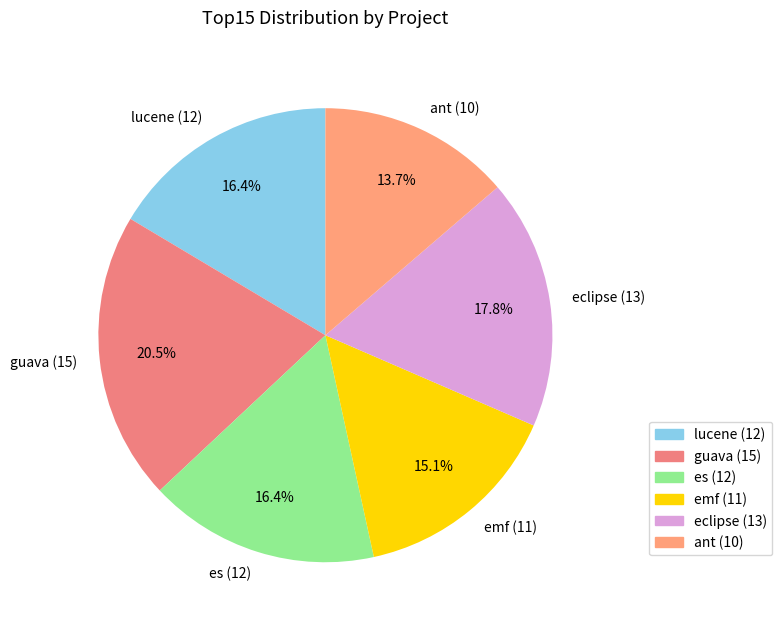

Do es and guava together represent more than half of the pie?

No